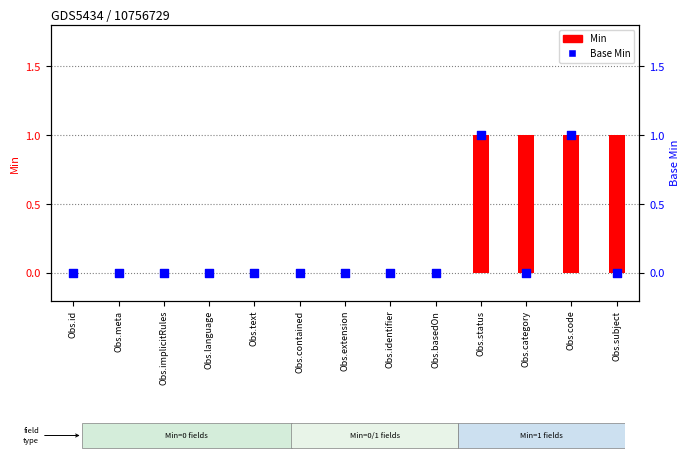

Is the value of Base Min at Obs.extension greater than the value of Min at Obs.extension?

No